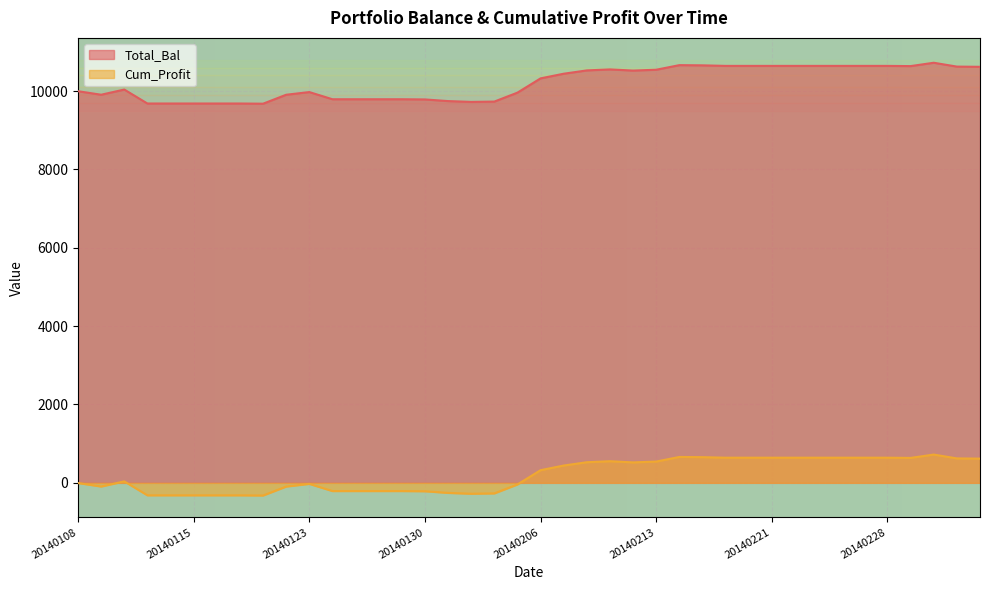

True or false: Cum_Profit and Total_Bal intersect in this chart.

False